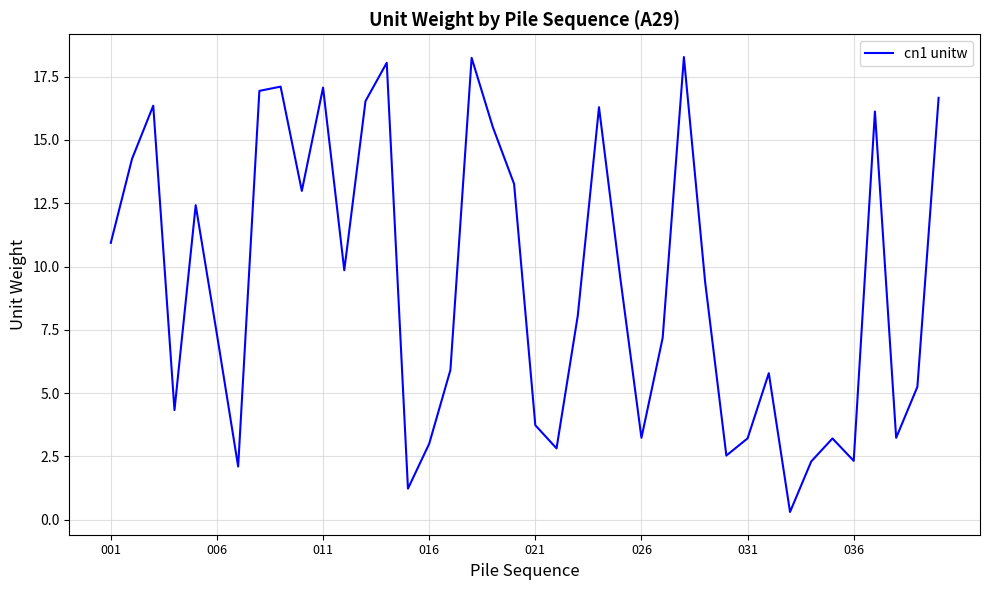

What is the maximum value shown in the chart?

18.3